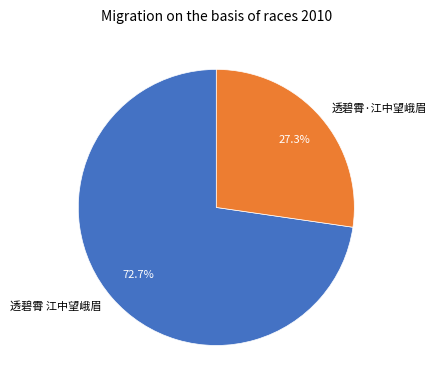

To the nearest percent, what portion does 透碧霄 江中望峨眉 represent?

73%